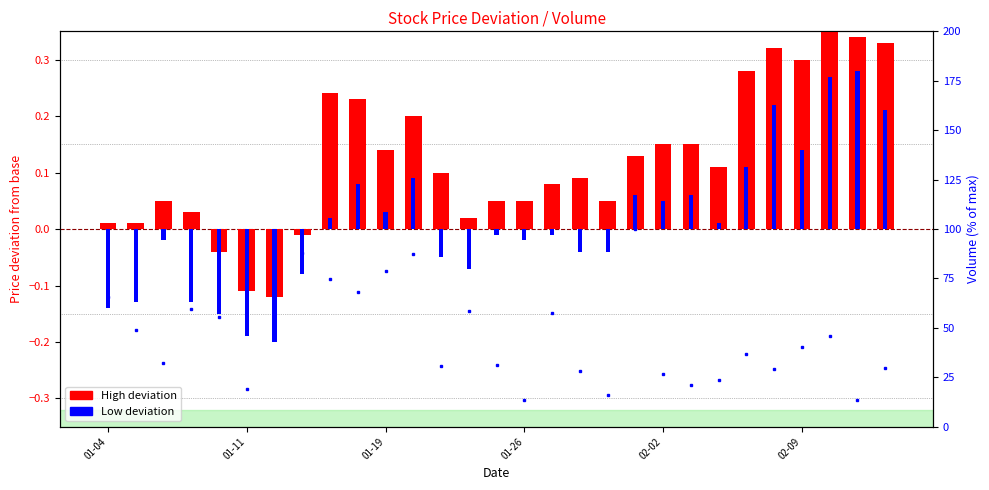

How many data points are above 40?

15